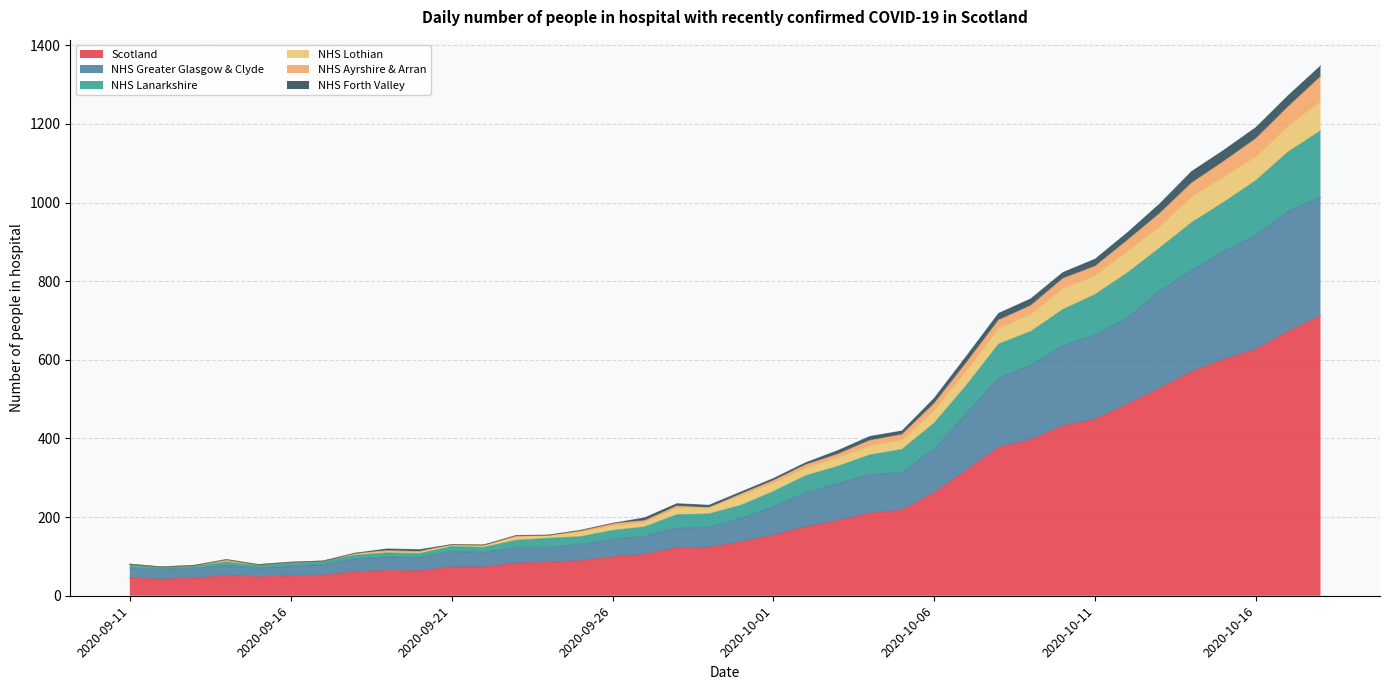

What value does the Scotland series have at 2020-10-08?

377